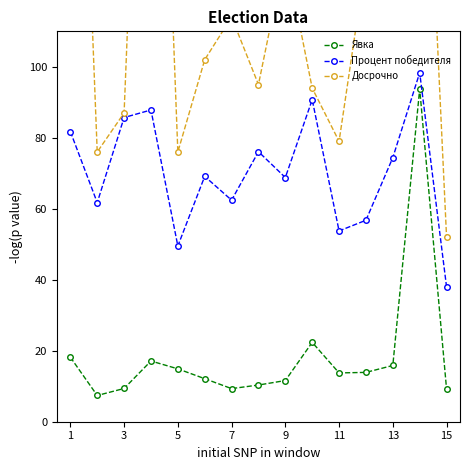

True or false: Явка has more than 1 points higher than both neighbors.

True